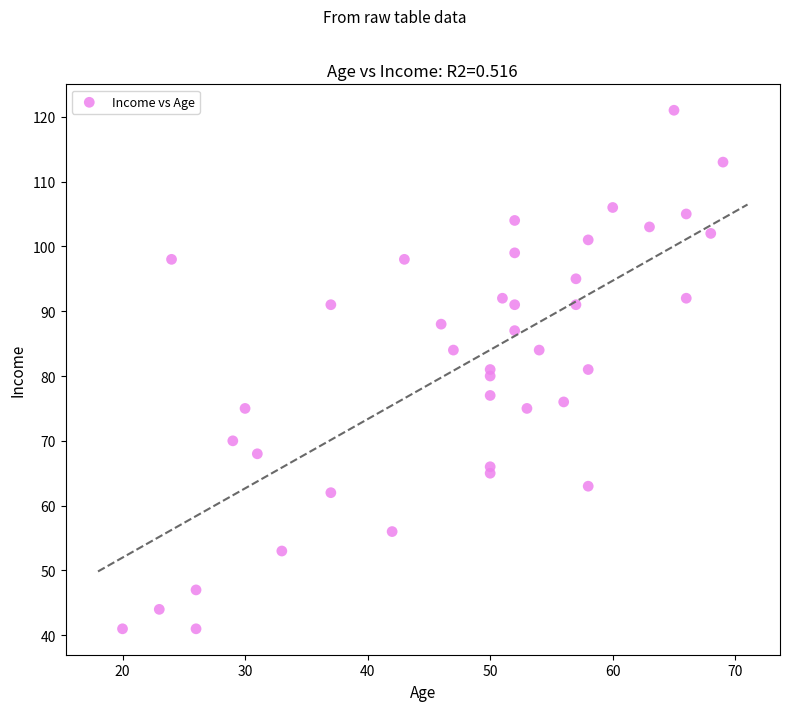

What is the range of X values (max minus min)?

49